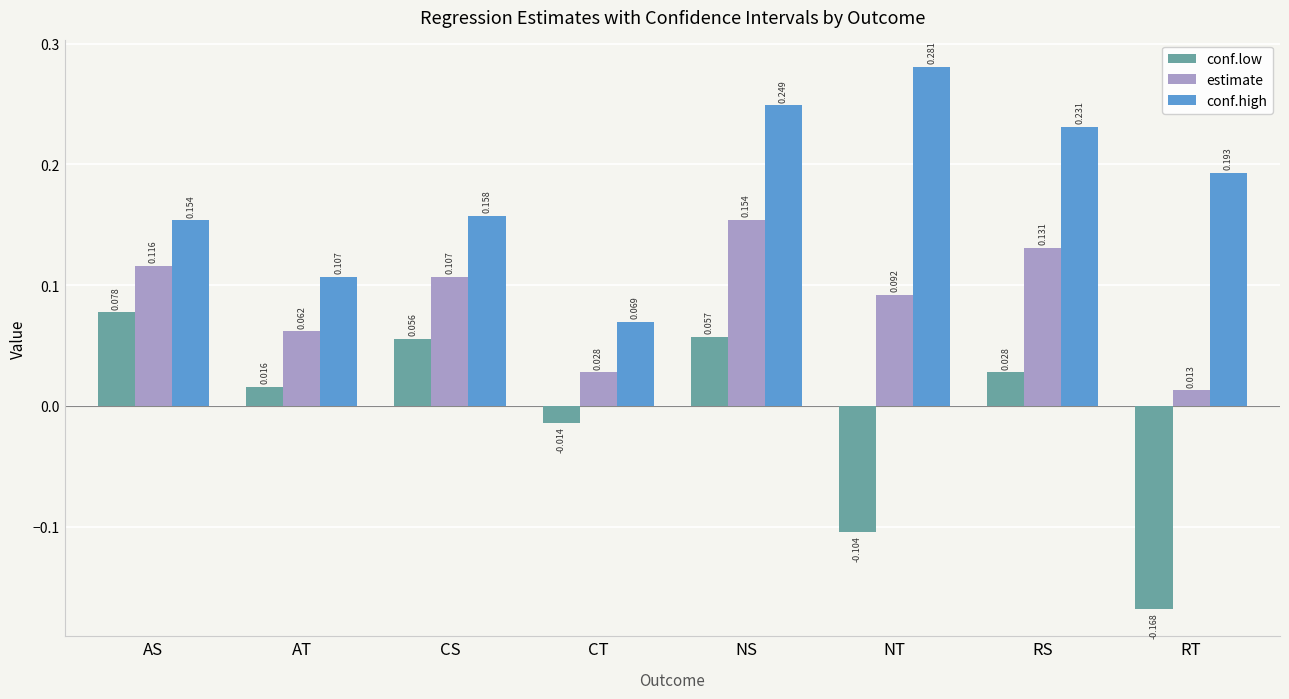

Where is conf.high nearest to the value 0?

CT